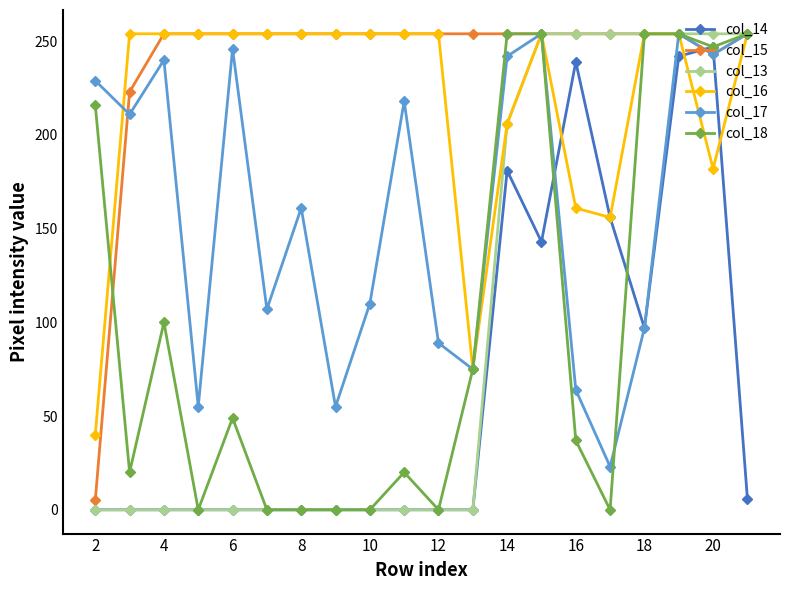

Count the number of data series in this chart.

6